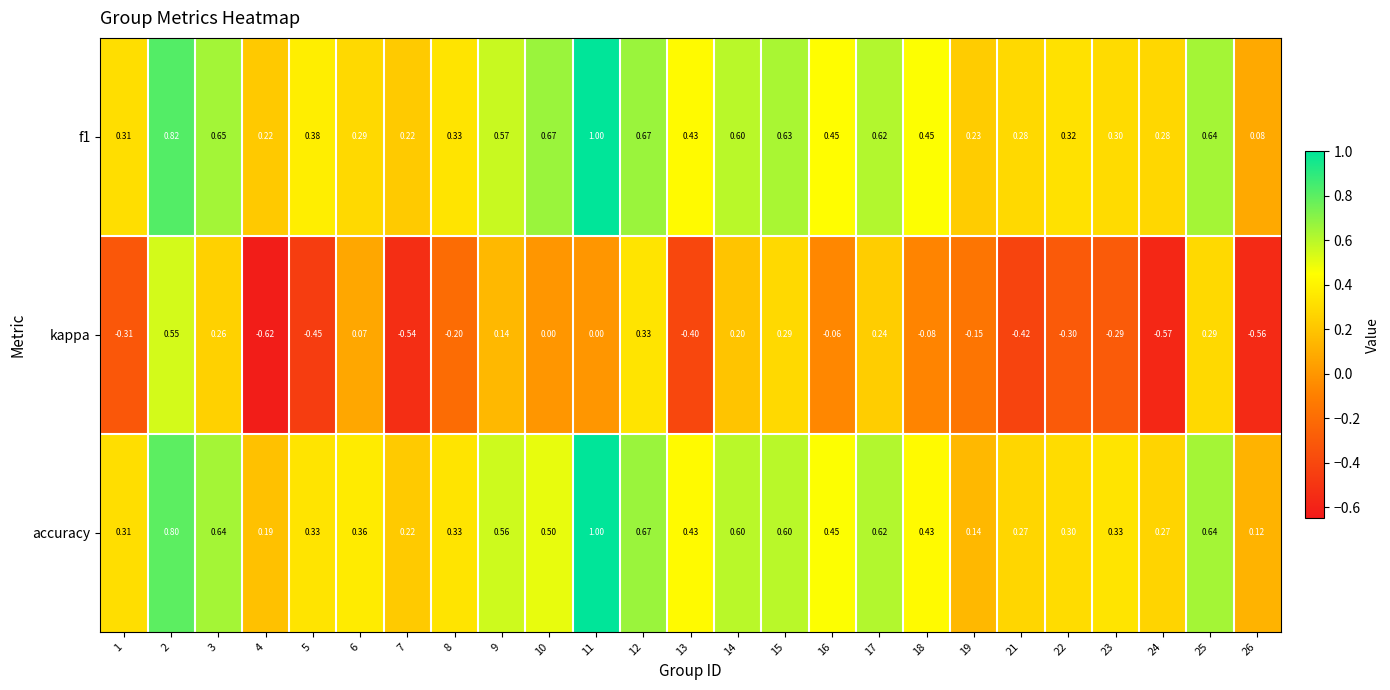

Which series changed the most between 4 and 18?

kappa